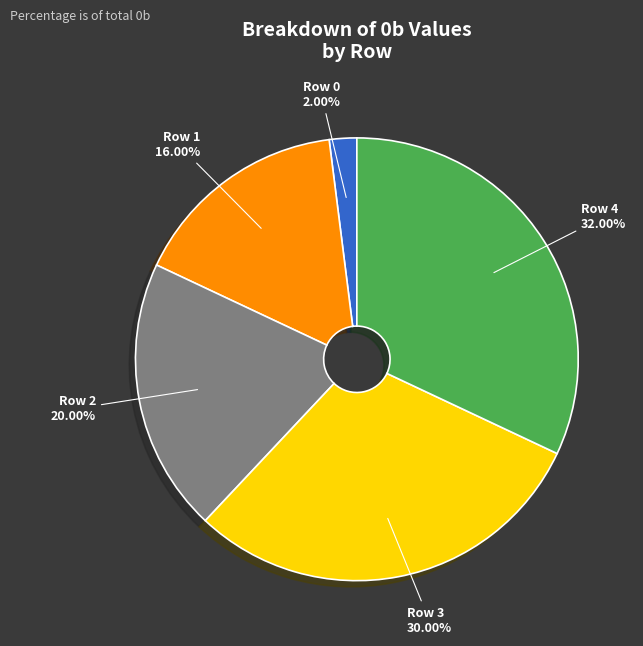

Is there a majority slice in this chart?

No